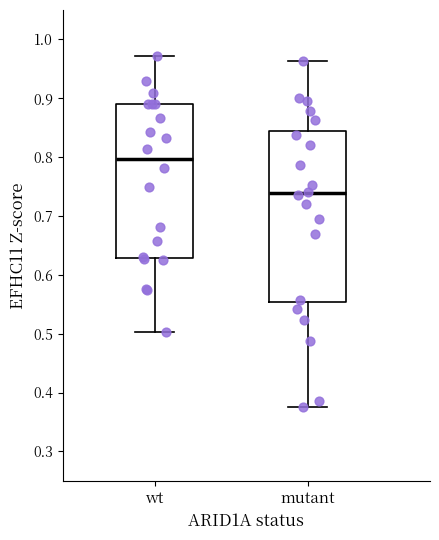

Reading left to right, transcribe this box plot: for each box, give where its median line is, the range the box spans, and where its two whiskers end, as read against the y-axis. The values are not printed on the chart, so give them approximately, as read against the axis.

wt: median 0.80, box 0.63 to 0.89, whiskers 0.50 to 0.97
mutant: median 0.74, box 0.55 to 0.84, whiskers 0.38 to 0.96